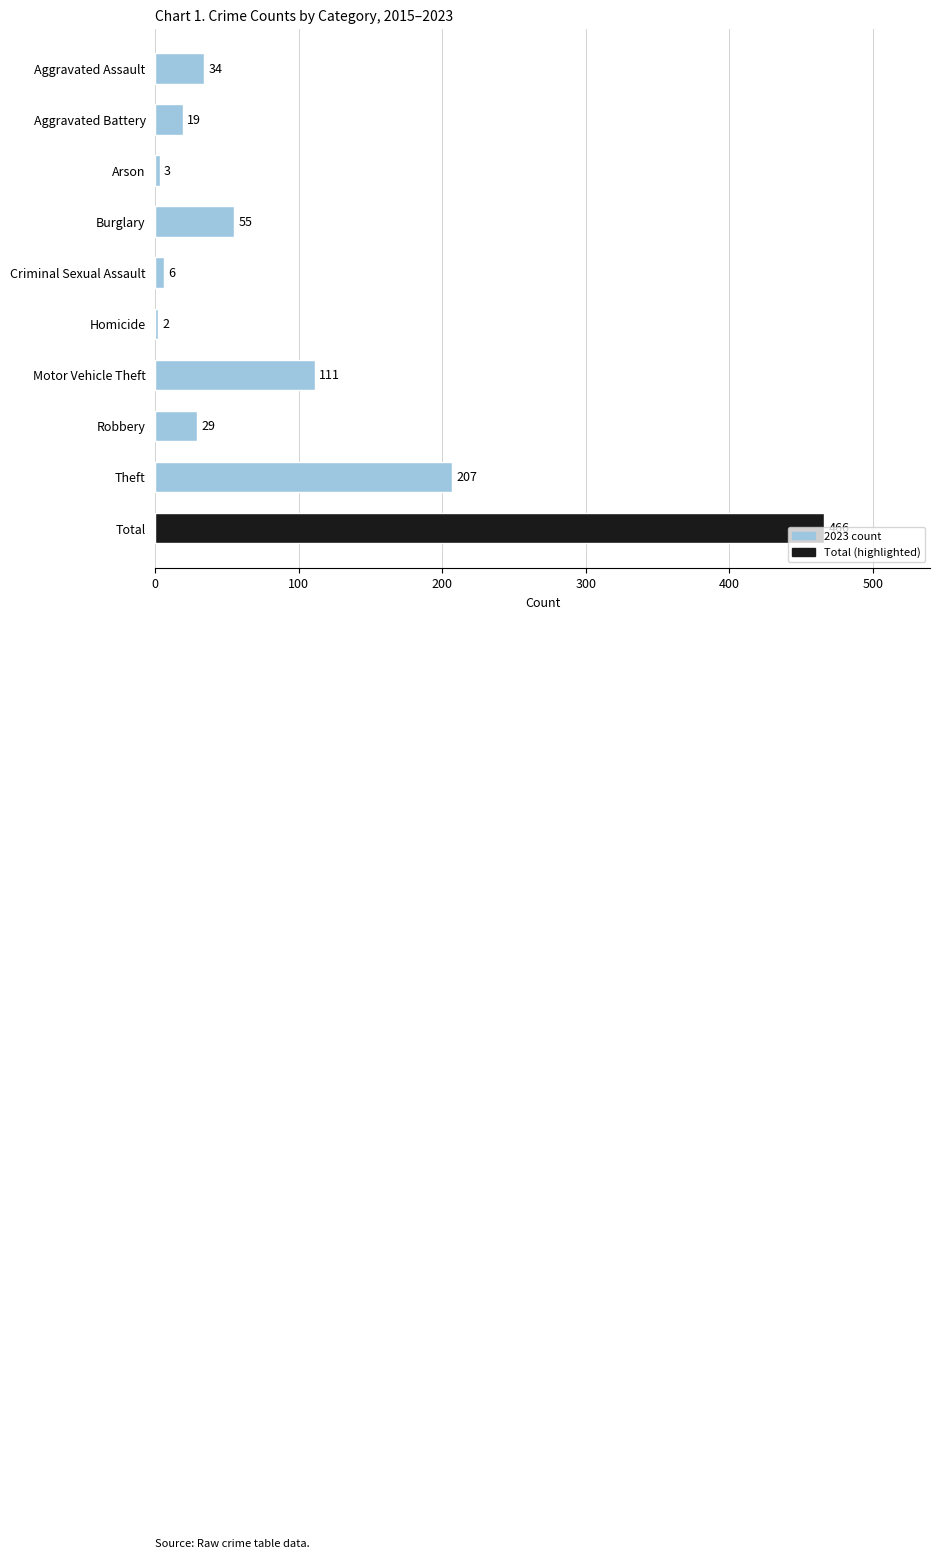

What is the label of the 2nd bar from the top?

Aggravated Battery